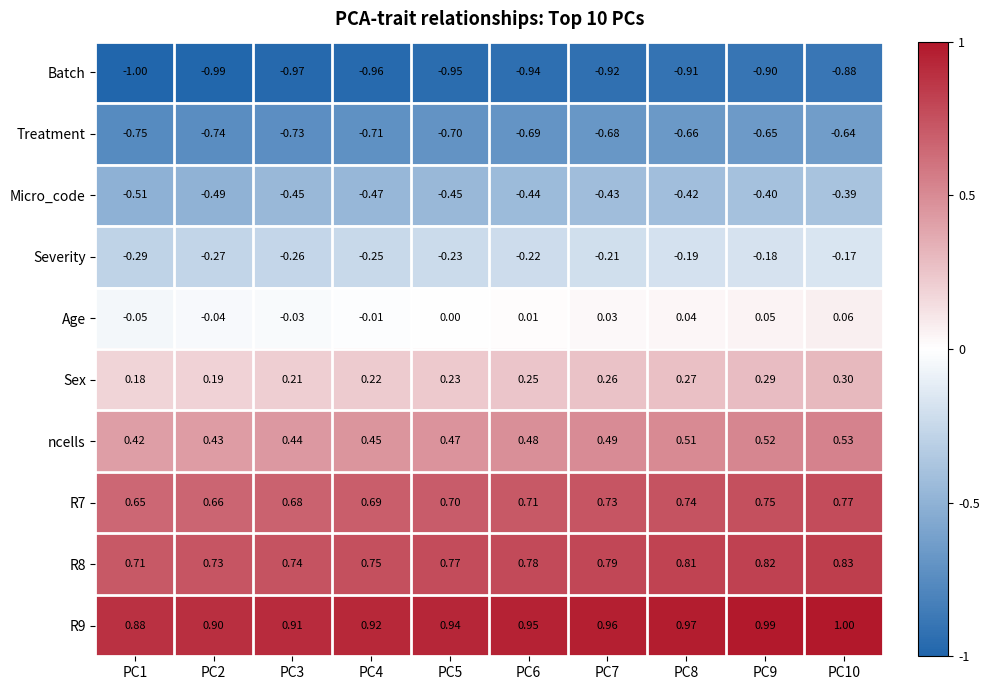

Is the value of R9 at PC9 greater than the value of Sex at PC3?

Yes